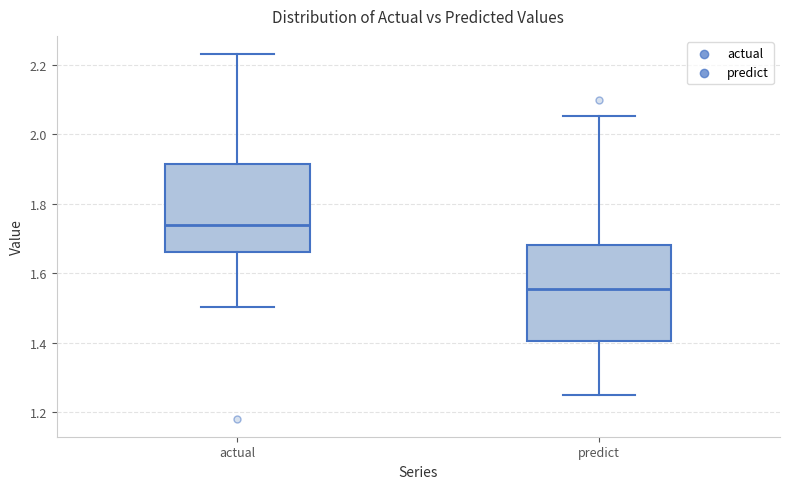

Reading left to right, transcribe this box plot: for each box, give where its median line is, the range the box spans, and where its two whiskers end, as read against the y-axis. The values are not printed on the chart, so give them approximately, as read against the axis.

actual: median 1.74, box 1.66 to 1.92, whiskers 1.50 to 2.24
predict: median 1.56, box 1.40 to 1.68, whiskers 1.26 to 2.06